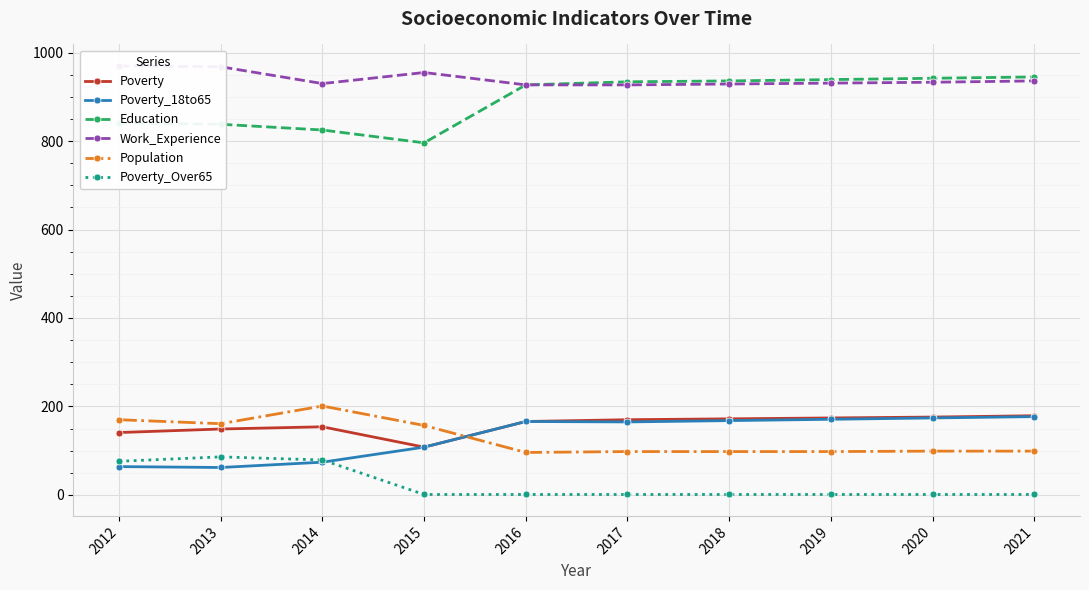

True or false: Poverty_18to65 has a value of 85 at 2013.

False